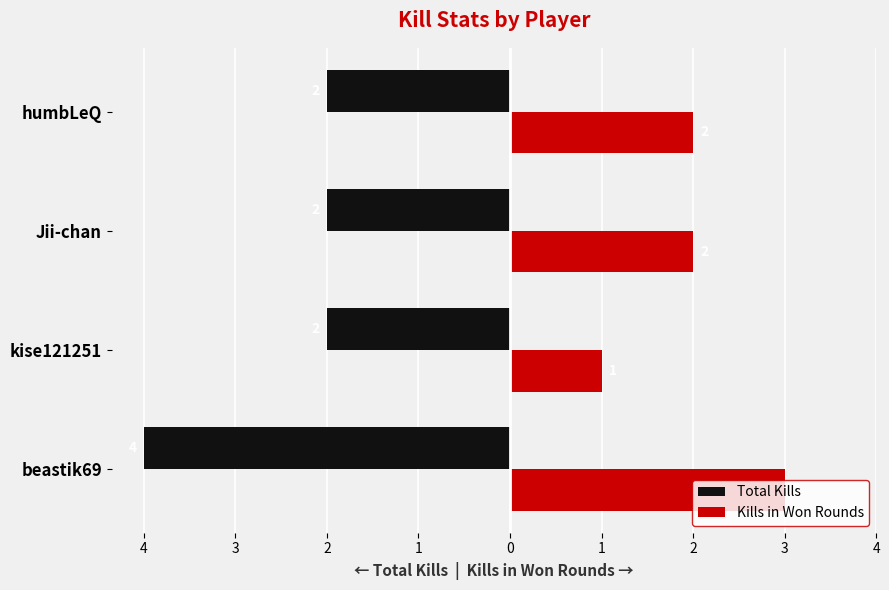

What are all the series names shown in the legend?

Total Kills, Kills in Won Rounds